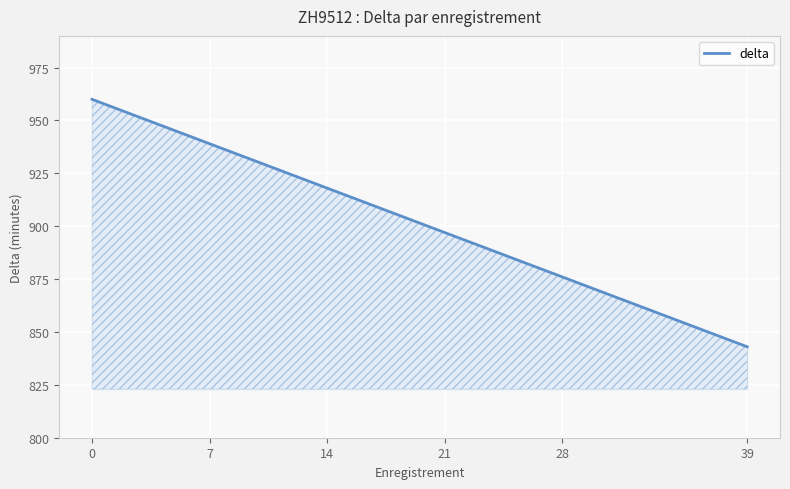

What is the greatest value displayed?

960